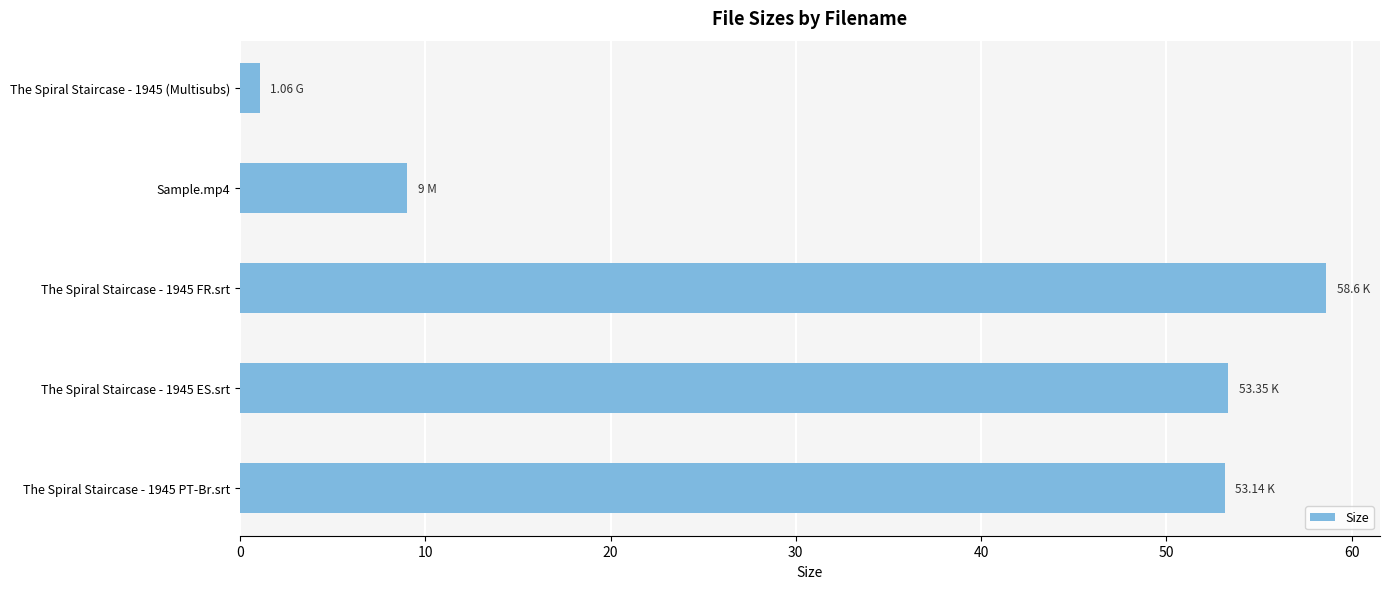

What is the change in value from Sample.mp4 to The Spiral Staircase - 1945 FR.srt?

+49.6